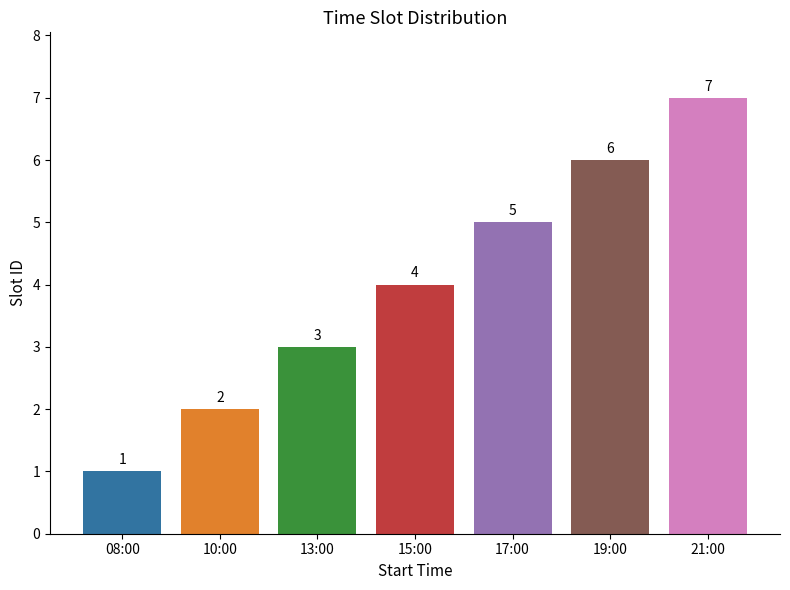

Reading left to right, extract all data points from this chart.

08:00=1	10:00=2	13:00=3	15:00=4	17:00=5	19:00=6	21:00=7